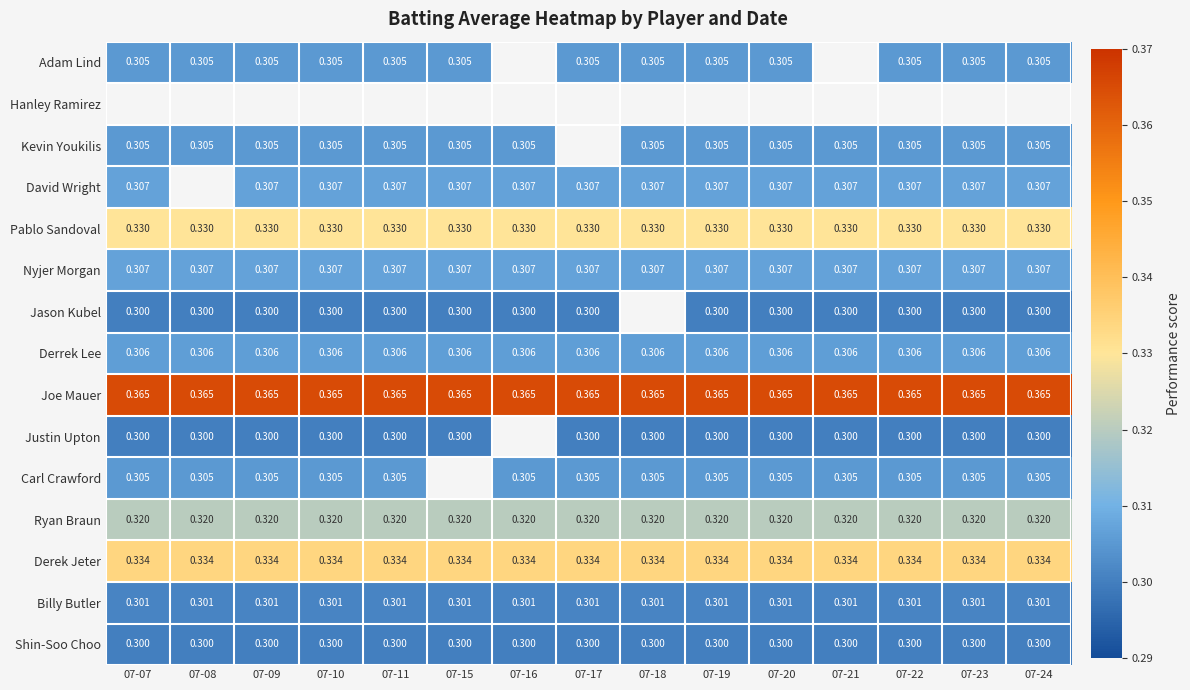

At how many categories does at least one series exceed 0?

15